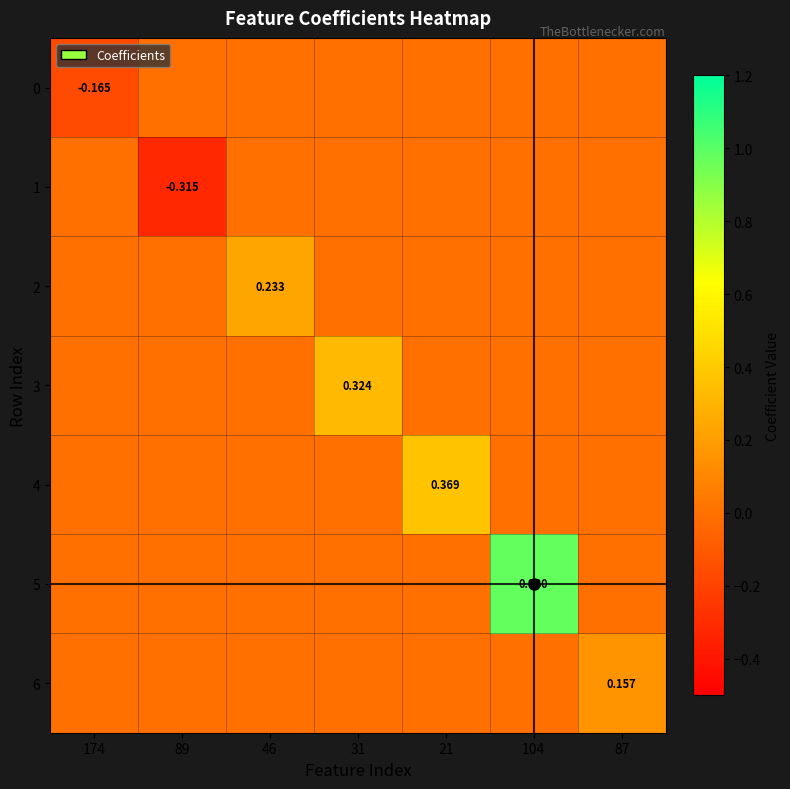

Is the value of 4 at 21 greater than the value of 3 at 31?

Yes